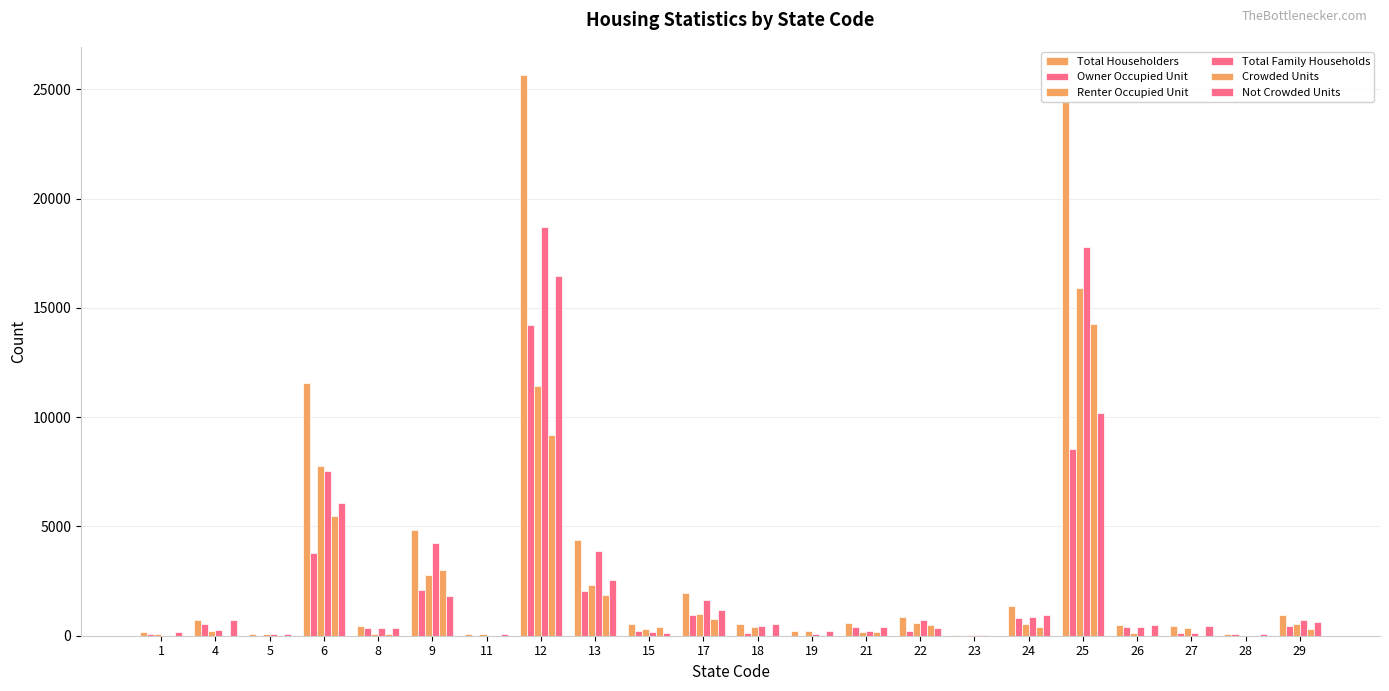

What is the sum of all Owner Occupied Unit values?

35383